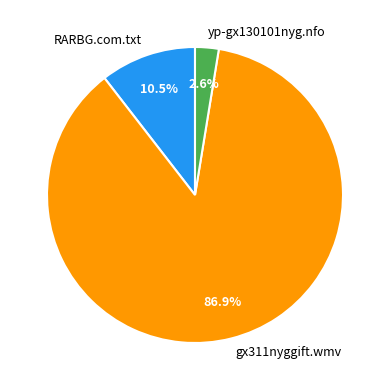

What percentage is the gx311nyggift.wmv slice, to the nearest percent?

87%